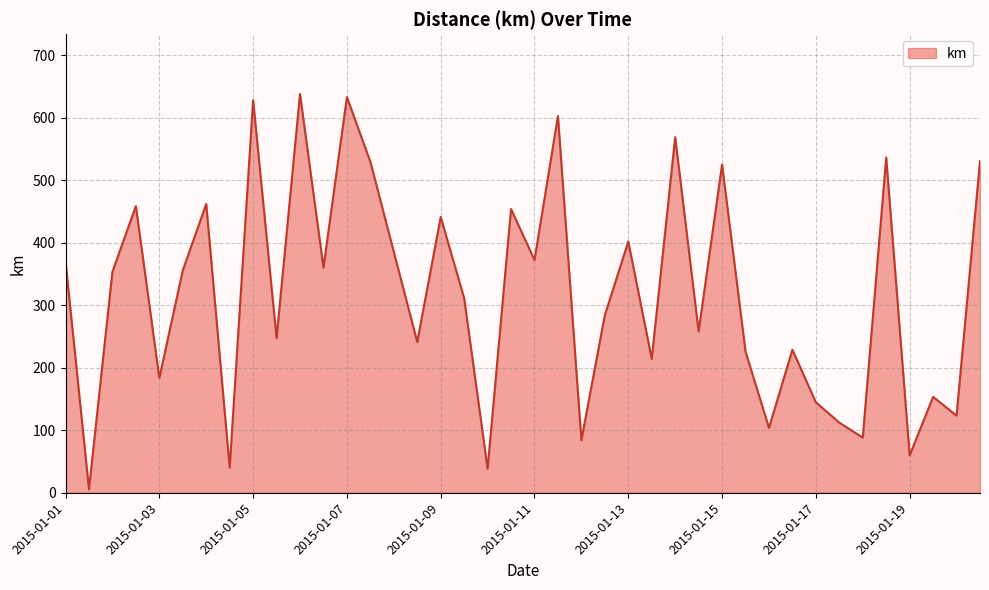

What is the greatest value displayed?

638.1